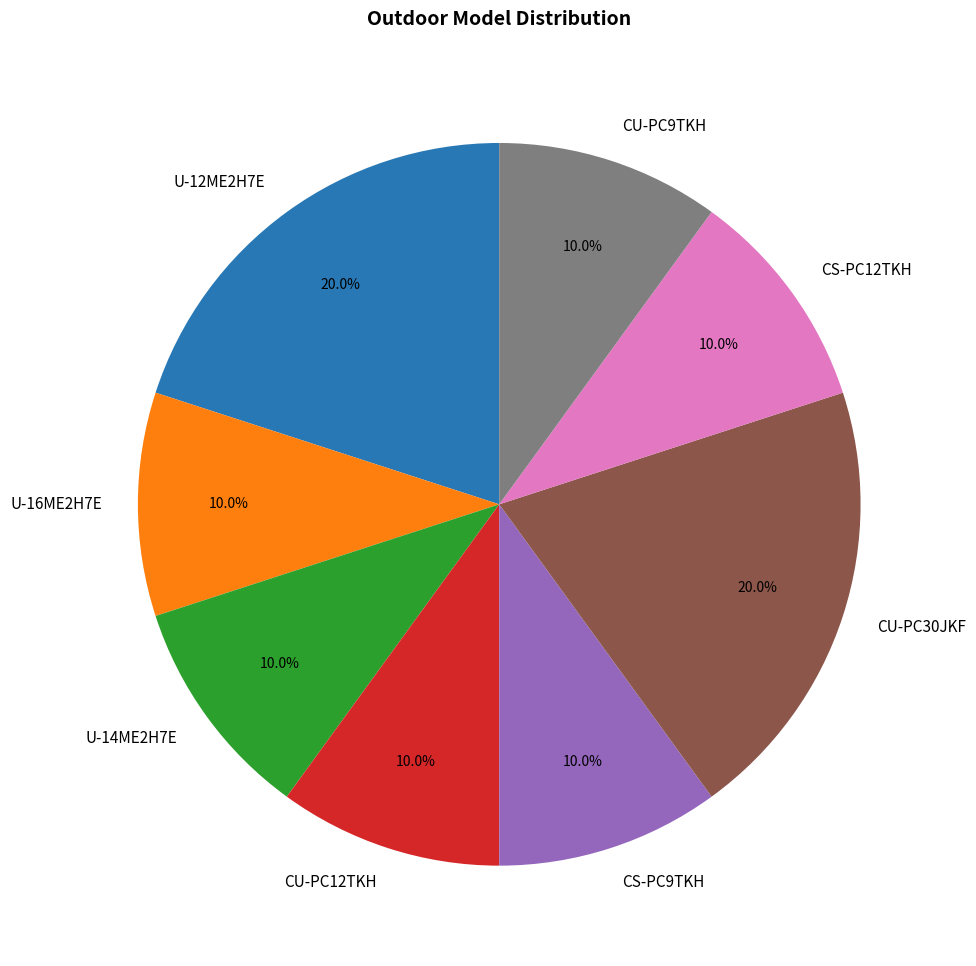

The U-12ME2H7E slice represents 11% of the pie. True or false?

False